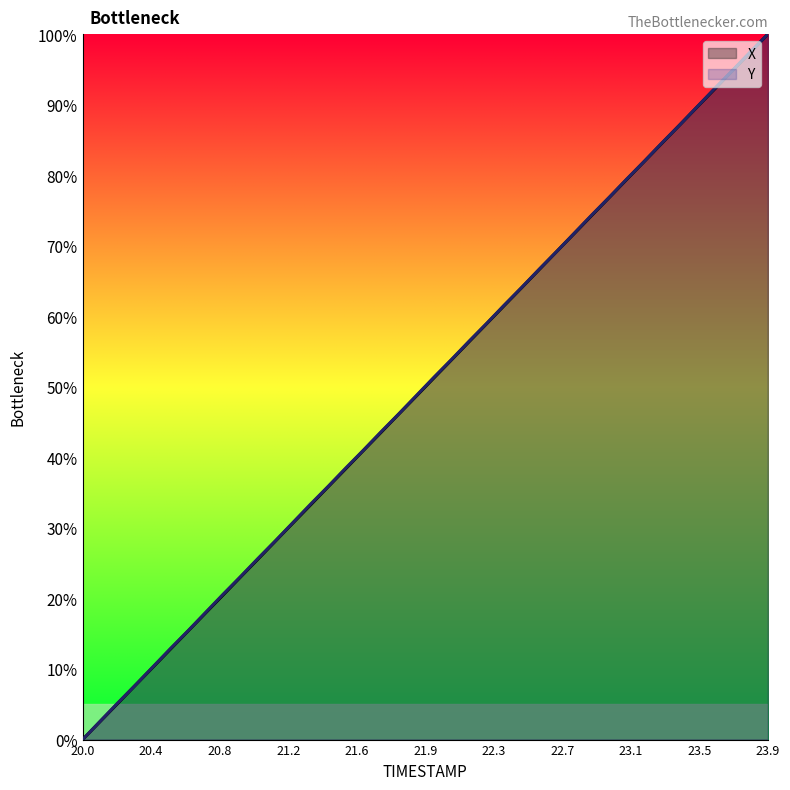

Which category has the highest value across all series?

23.9